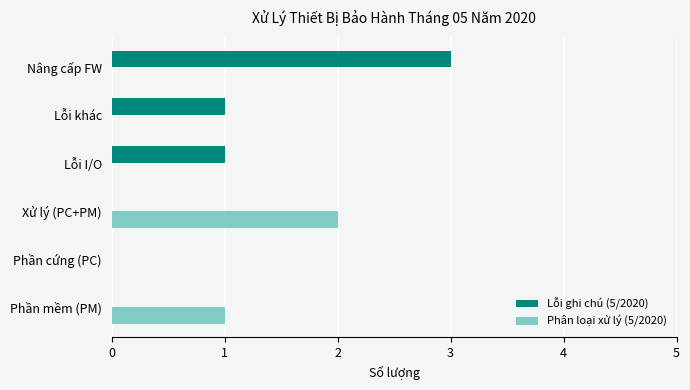

How many categories are shown in the chart?

6